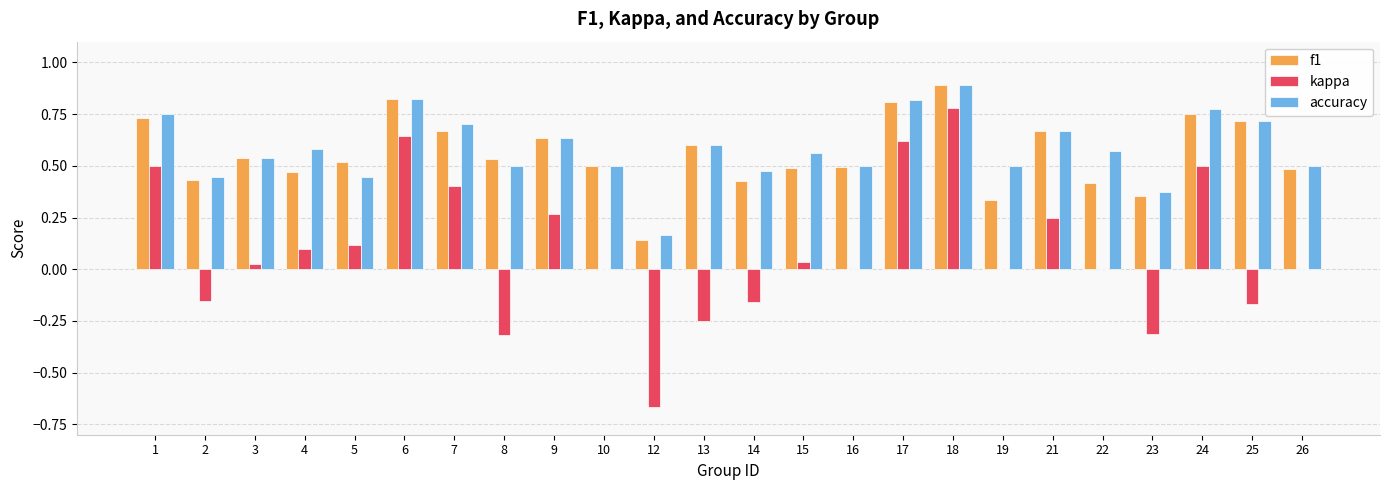

Which category has the highest value across all series?

18